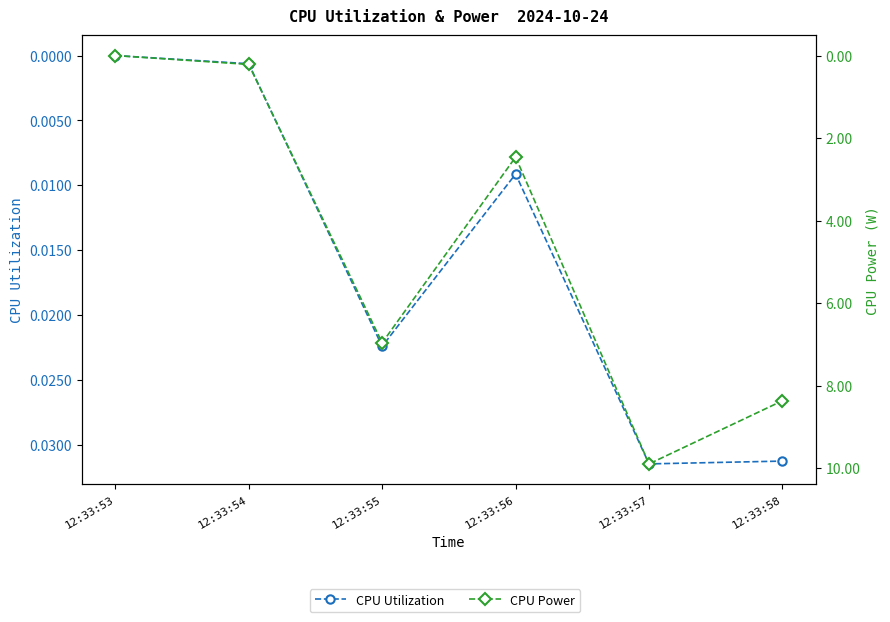

What is the sum of the CPU Power values at 12:33:57 and 12:33:55?

16.9